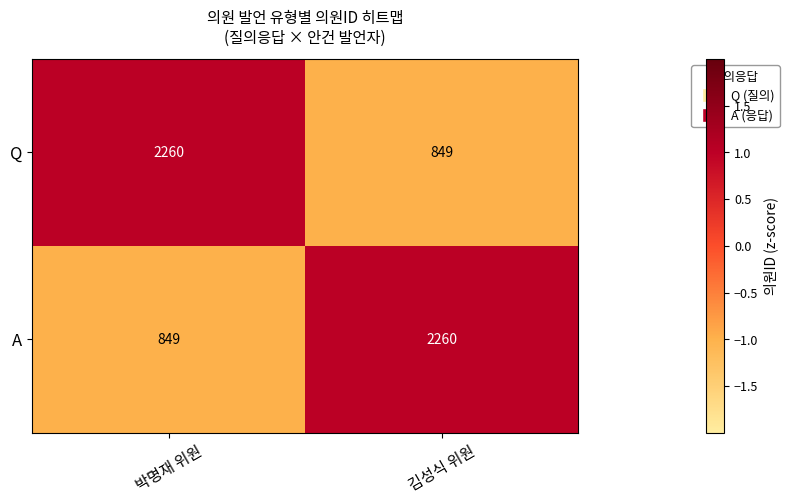

What is the highest value of the Q series?

2260